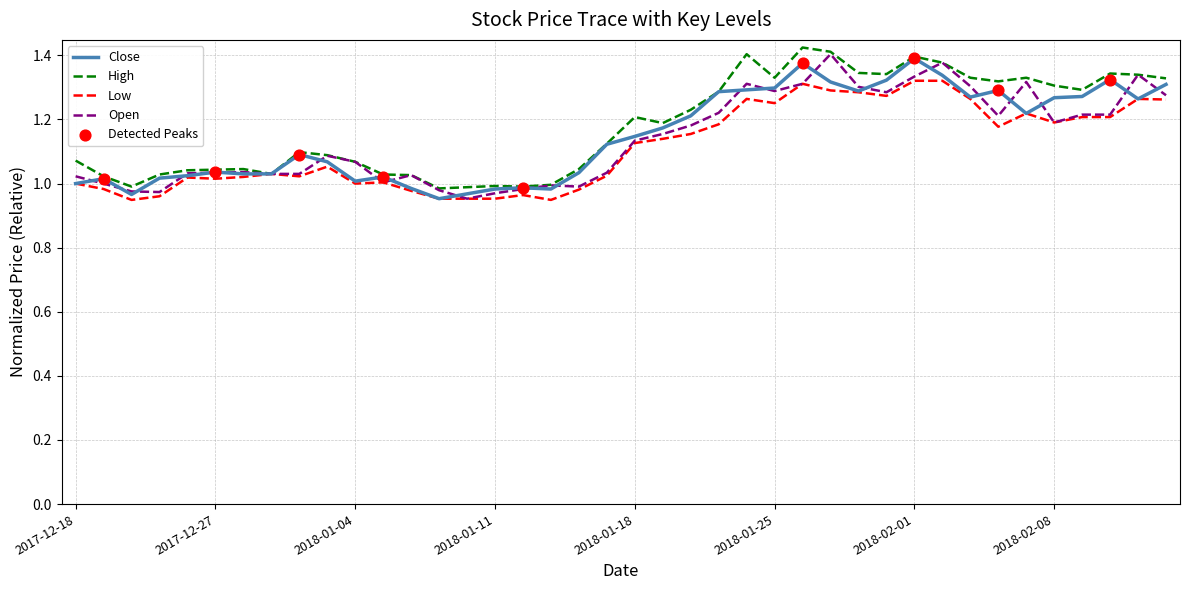

At which category is the sum across all series the highest?

2018-02-01